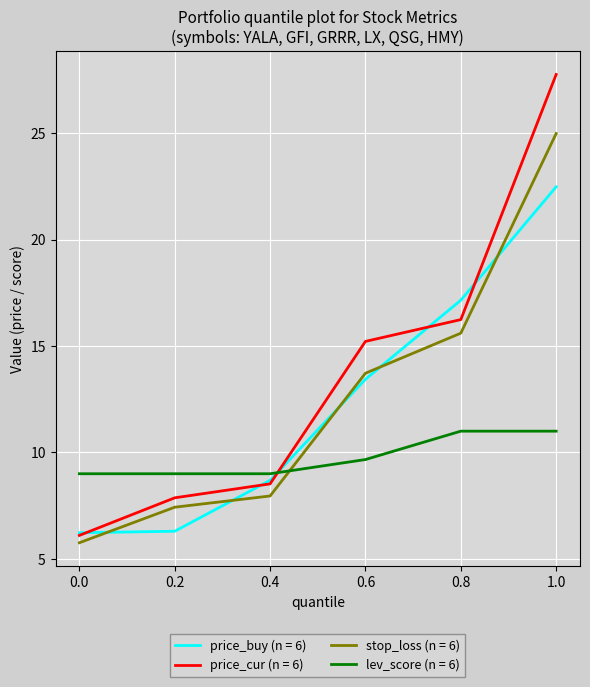

Between 0.0 and 0.6, which series saw the biggest shift?

price_cur (n = 6)